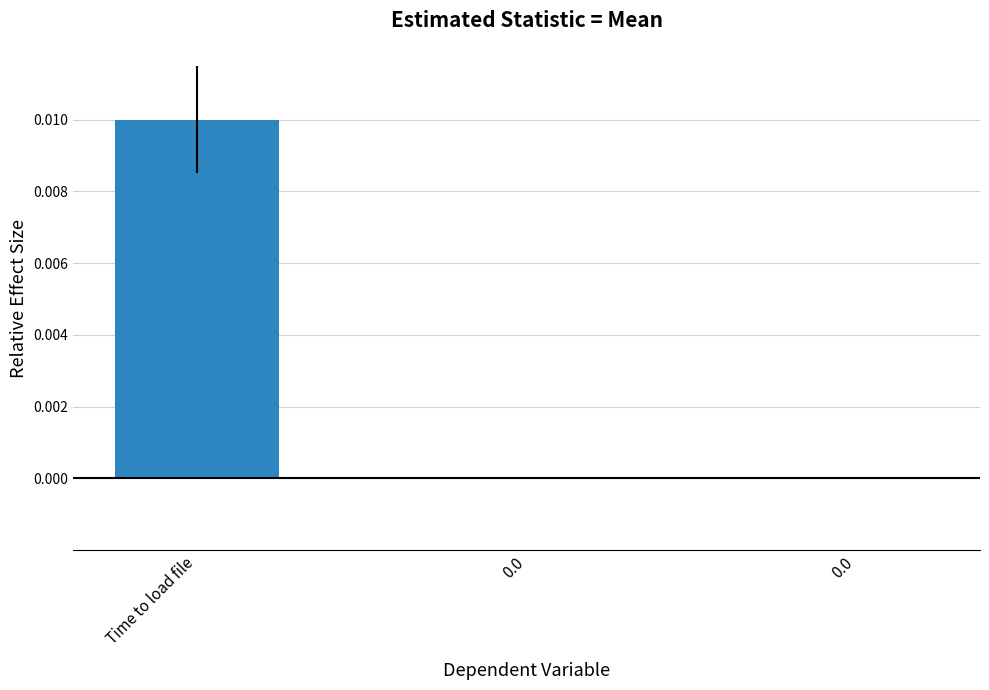

Are the bars horizontal?

No